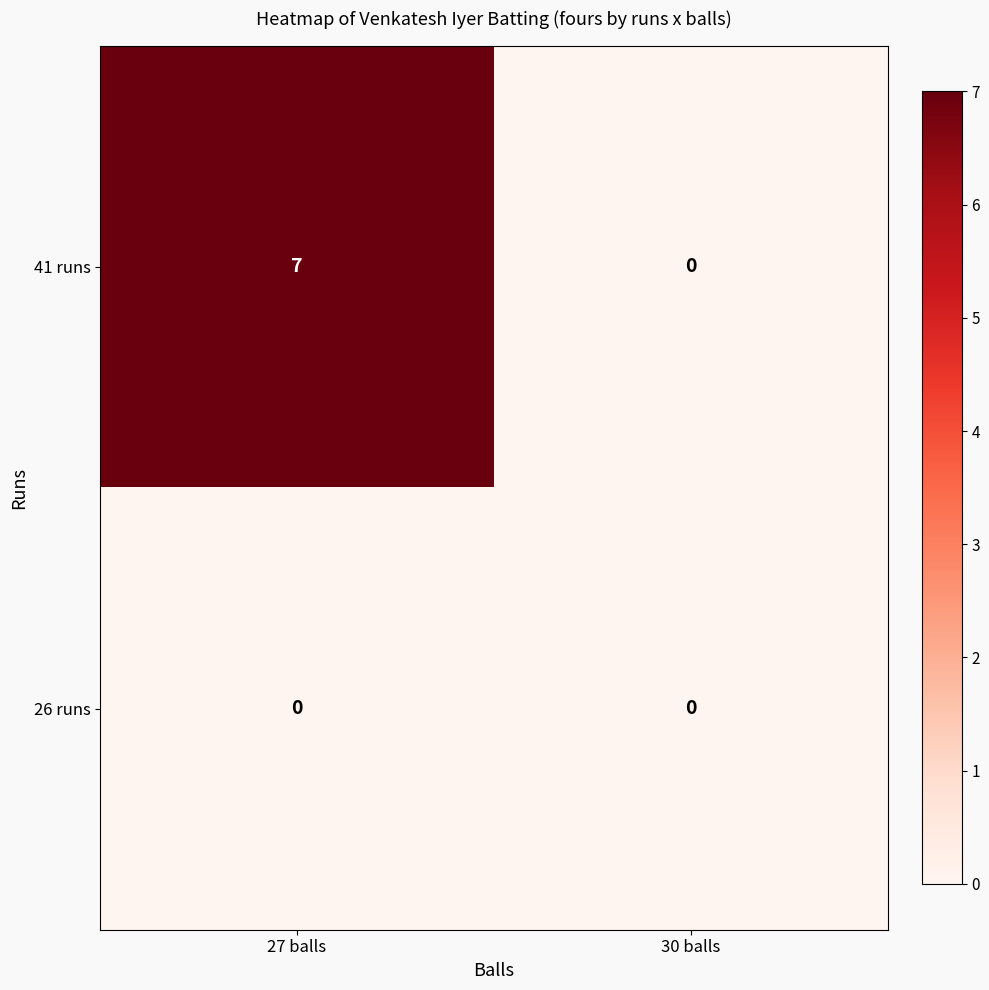

What is the difference between the maximum and minimum values in the 41 runs series?

7